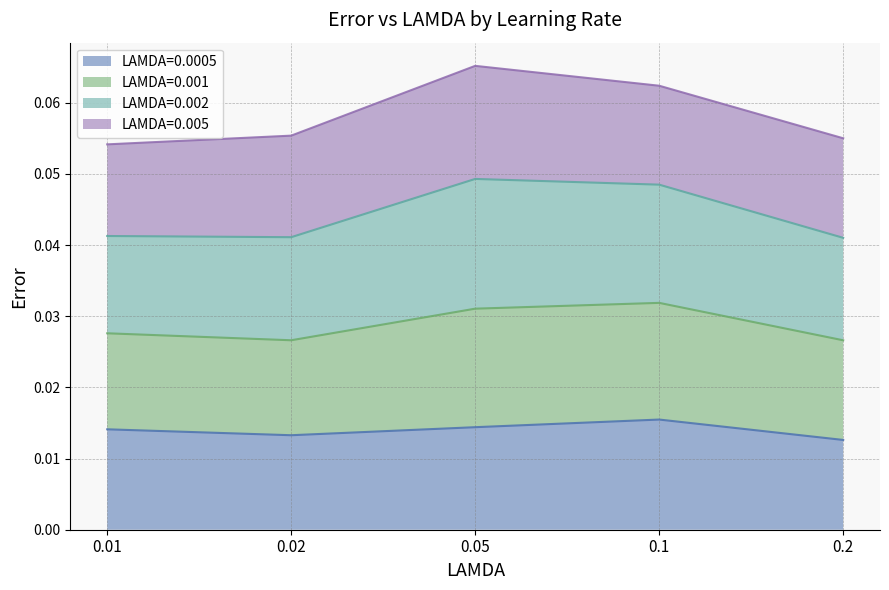

What is the difference between the highest and lowest values at 0.05?

0.1